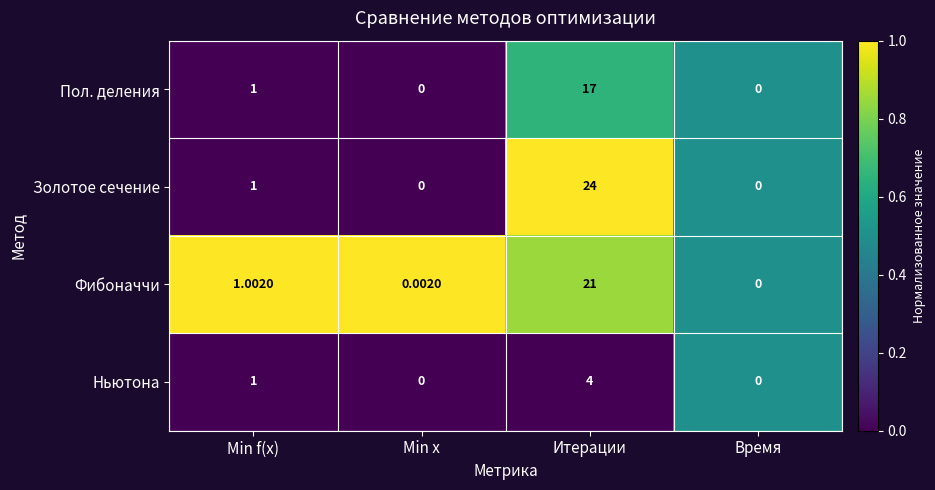

At which category does the chart reach its peak across all series?

Итерации